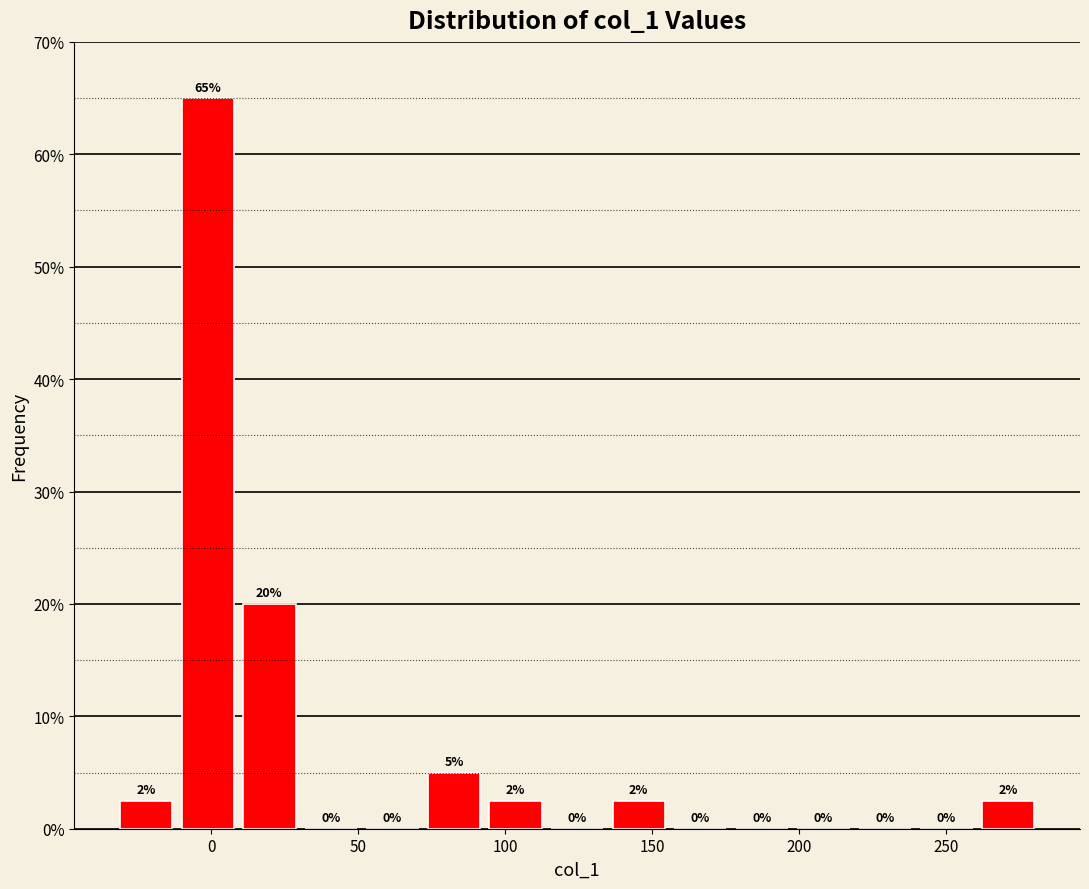

Over which range of the x-axis is the bar tallest?

-10 to 10